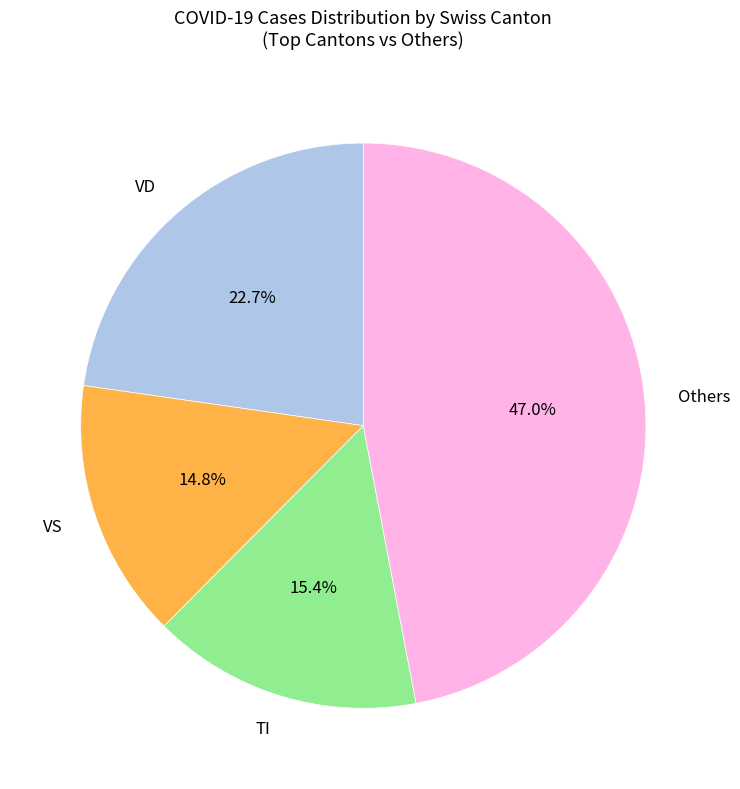

Count the number of slices in the pie.

4